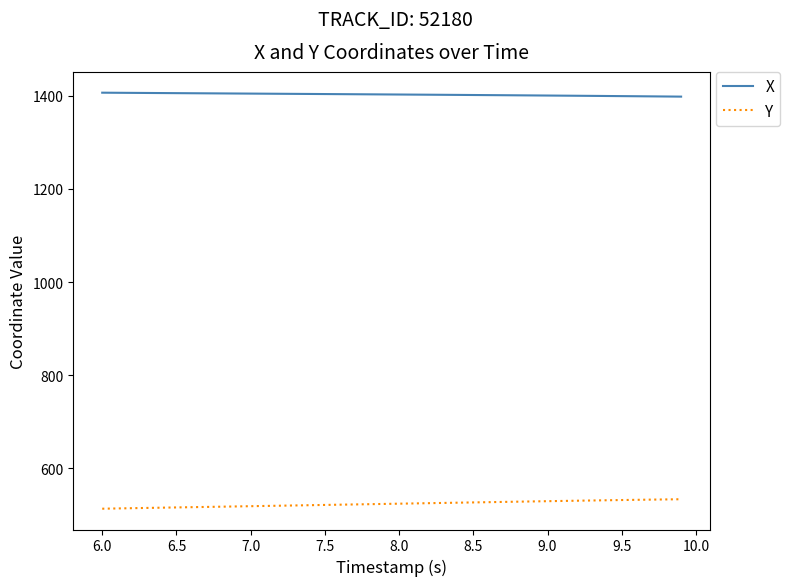

True or false: X and Y cross at least once.

False